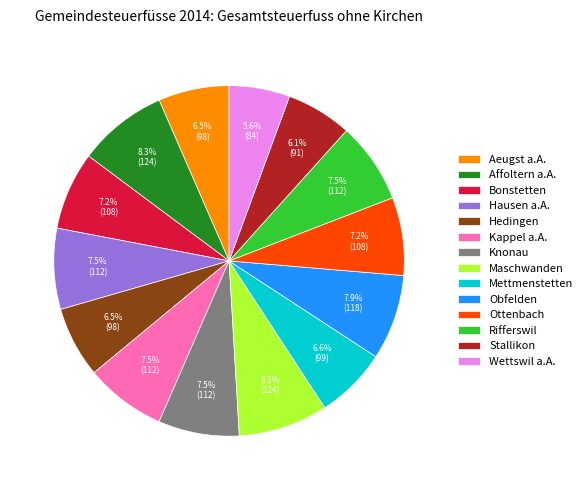

Do Hedingen and Wettswil a.A. together represent more than half of the pie?

No